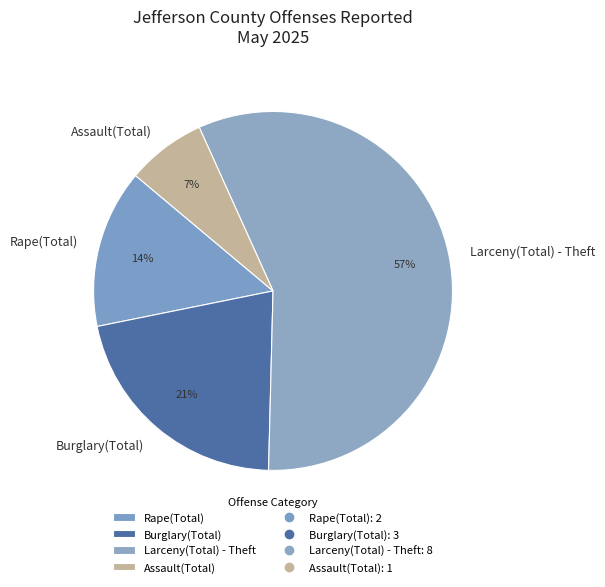

How many segments does this pie chart have?

4